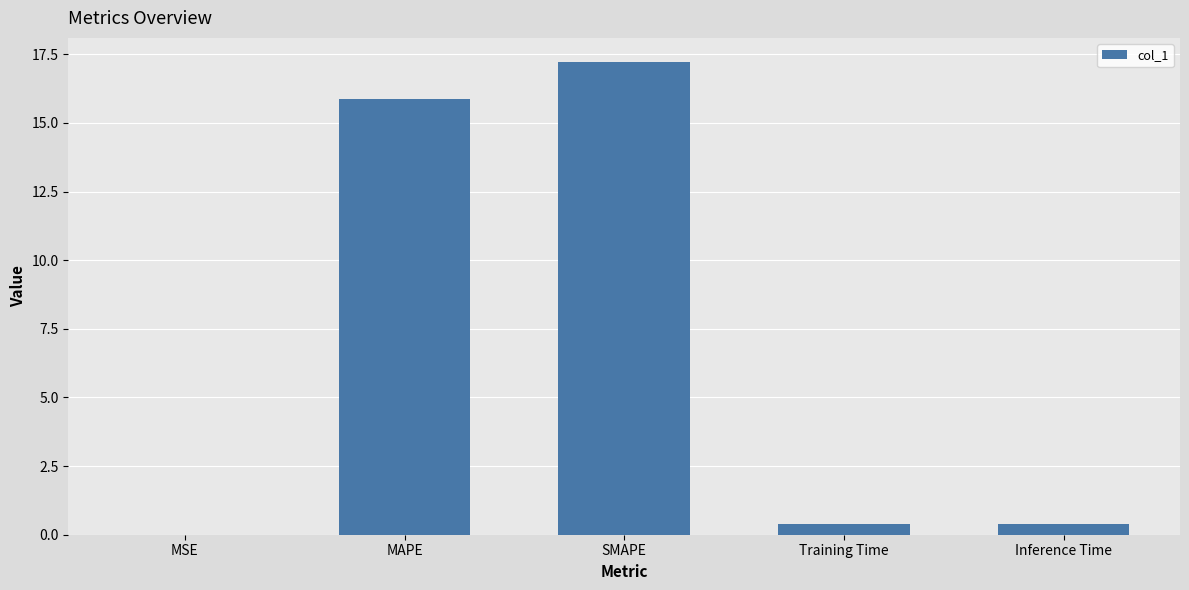

The chart shows a value of 15.9 at MAPE. True or false?

True